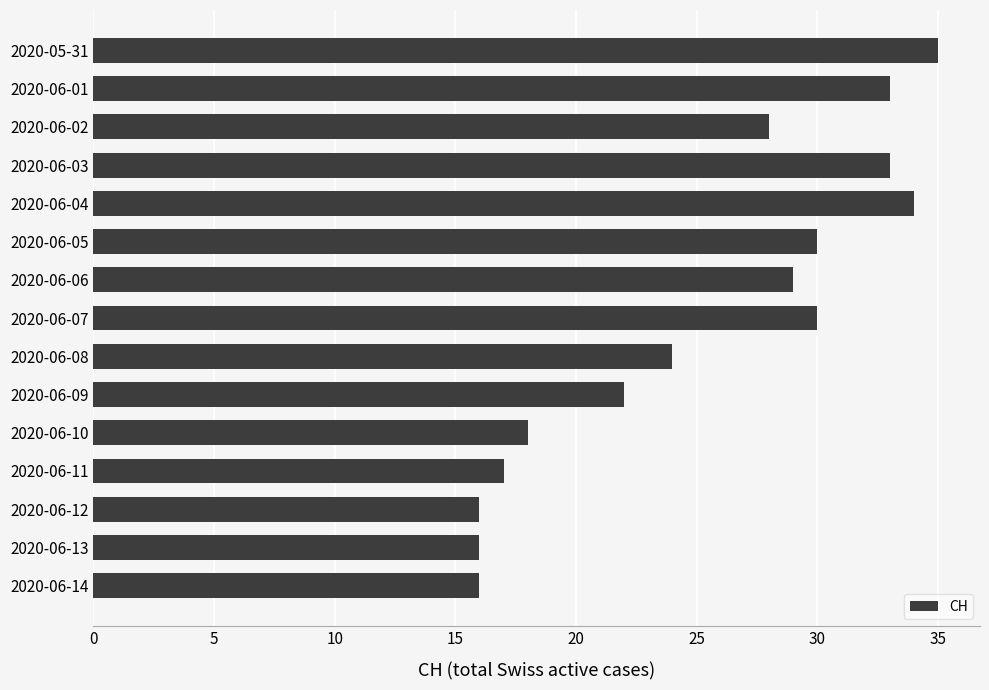

What is the minimum value shown in the chart?

16